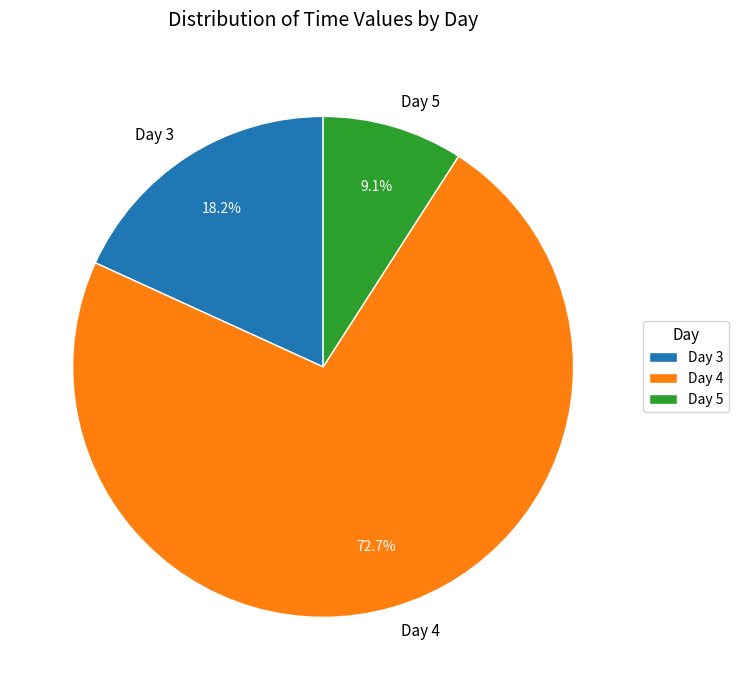

What is the majority slice?

Day 4